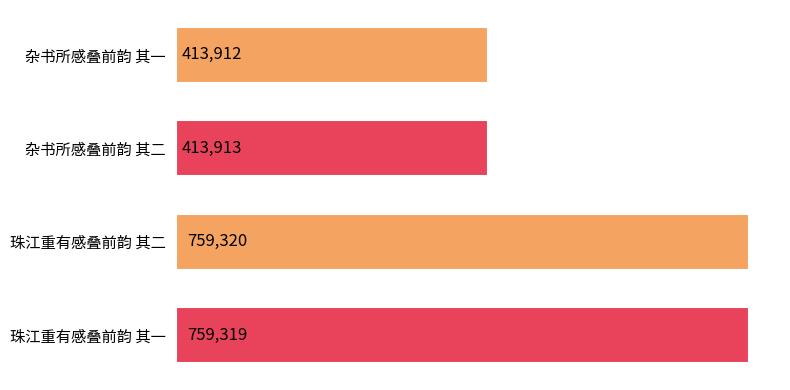

The value at 杂书所感叠前韵 其一 is 413912. True or false?

True